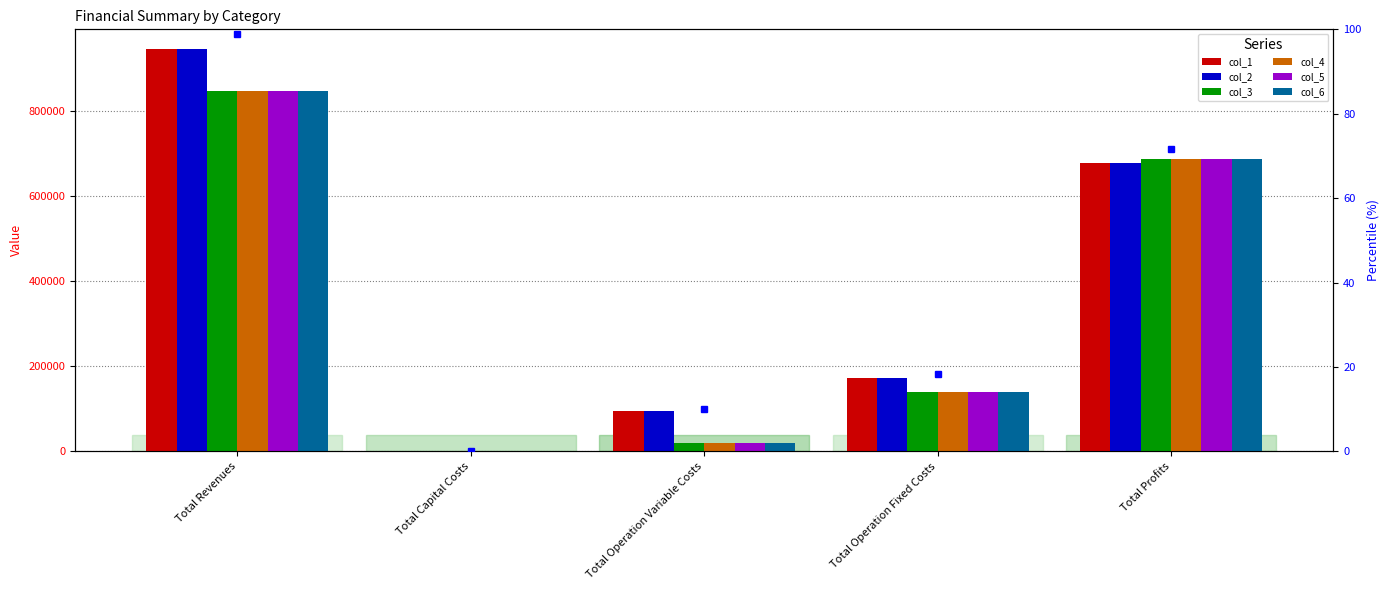

What position from the right is Total Operation Variable Costs?

3